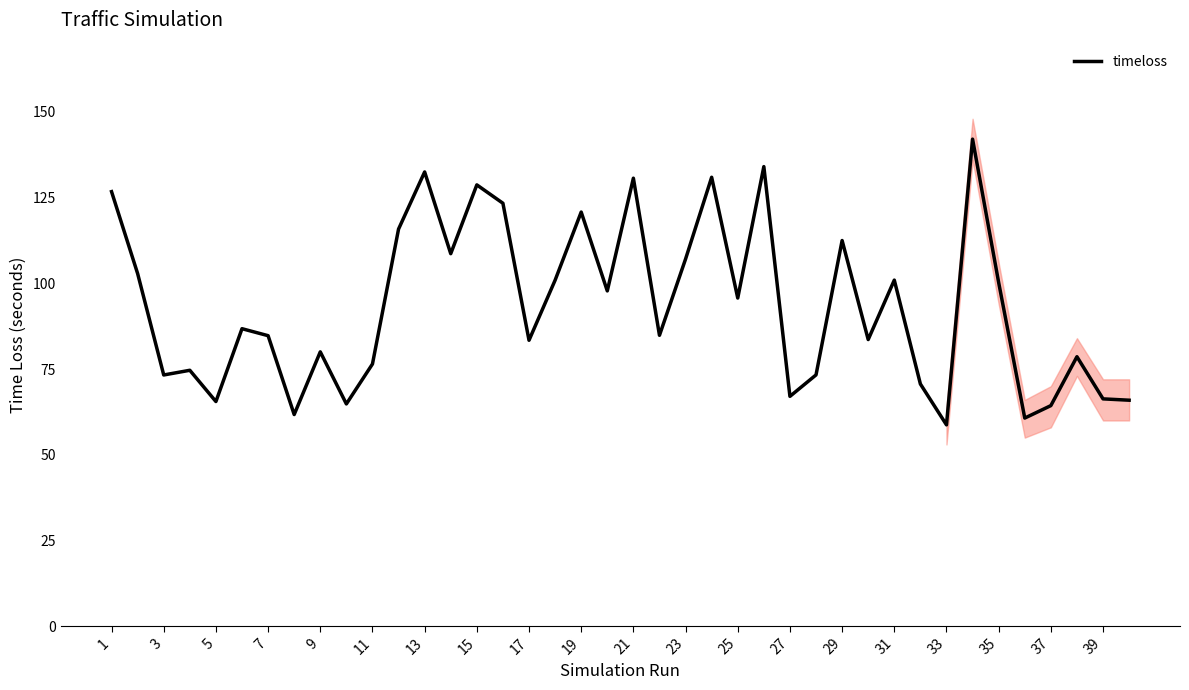

The value of timeloss at 19 is 57.0. True or false?

False